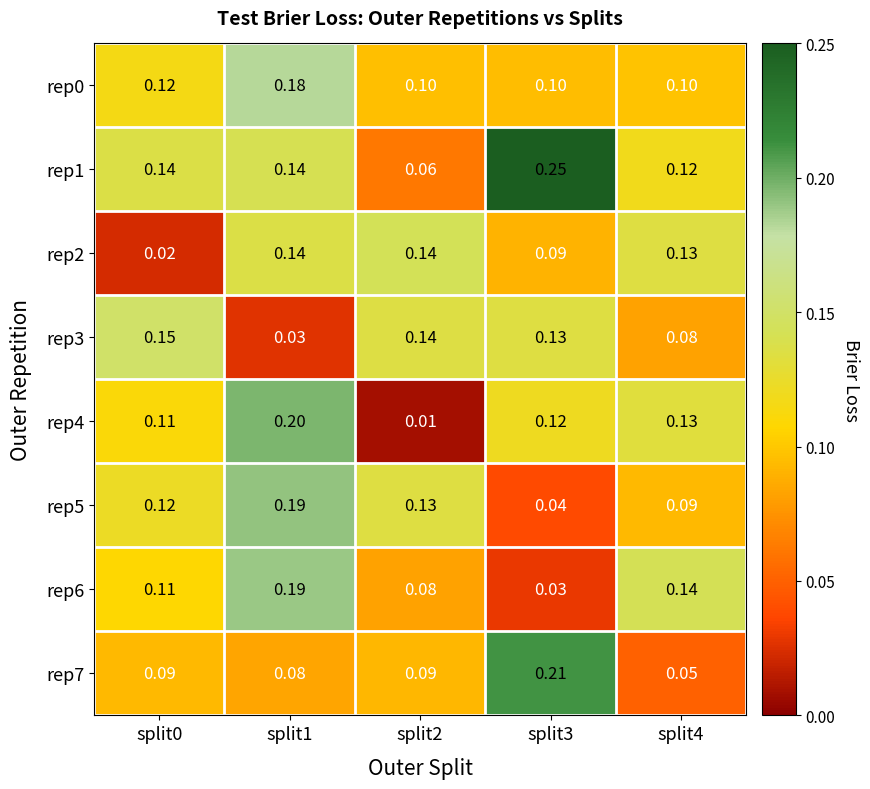

Is the value of rep1 at split4 greater than the value of rep2 at split0?

Yes